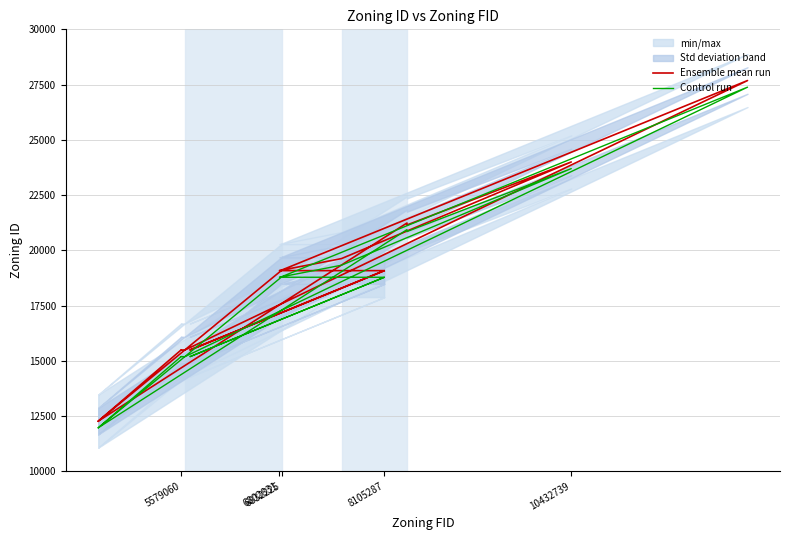

What is the greatest value displayed?

27683